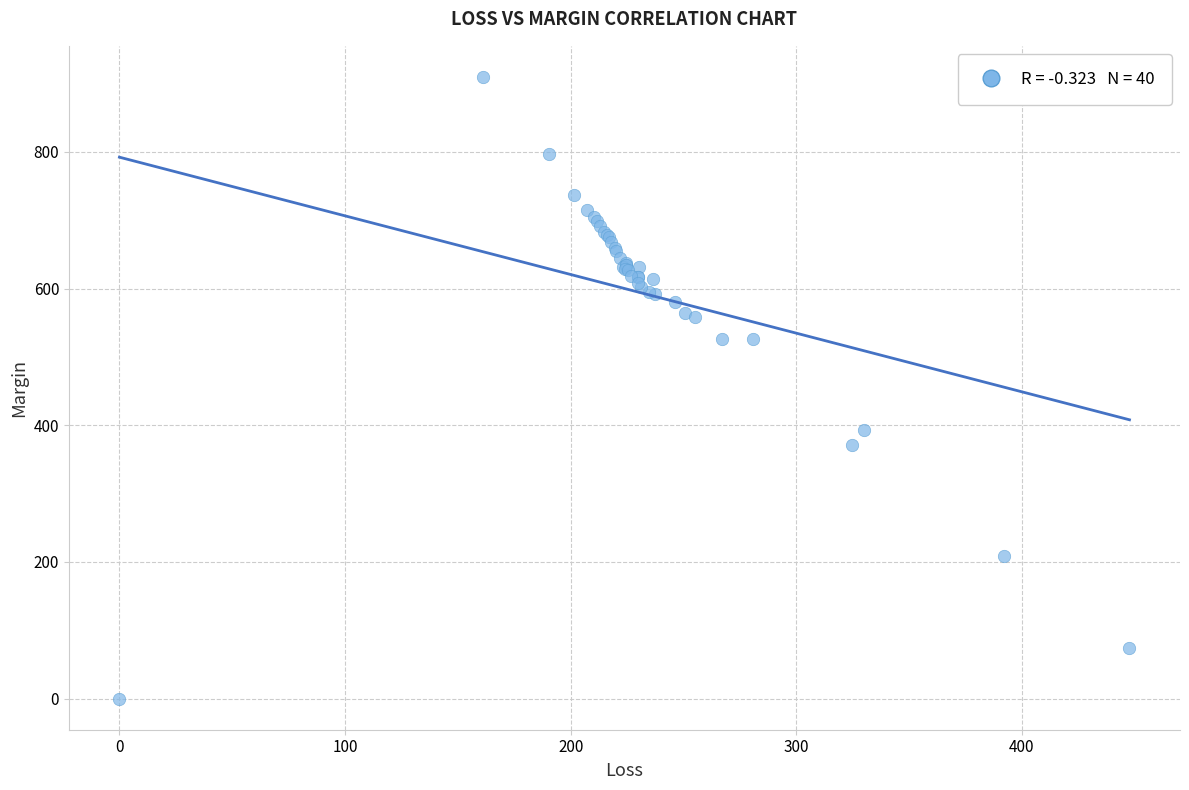

What Y value in the scatter plot is closest to 454?

393.5